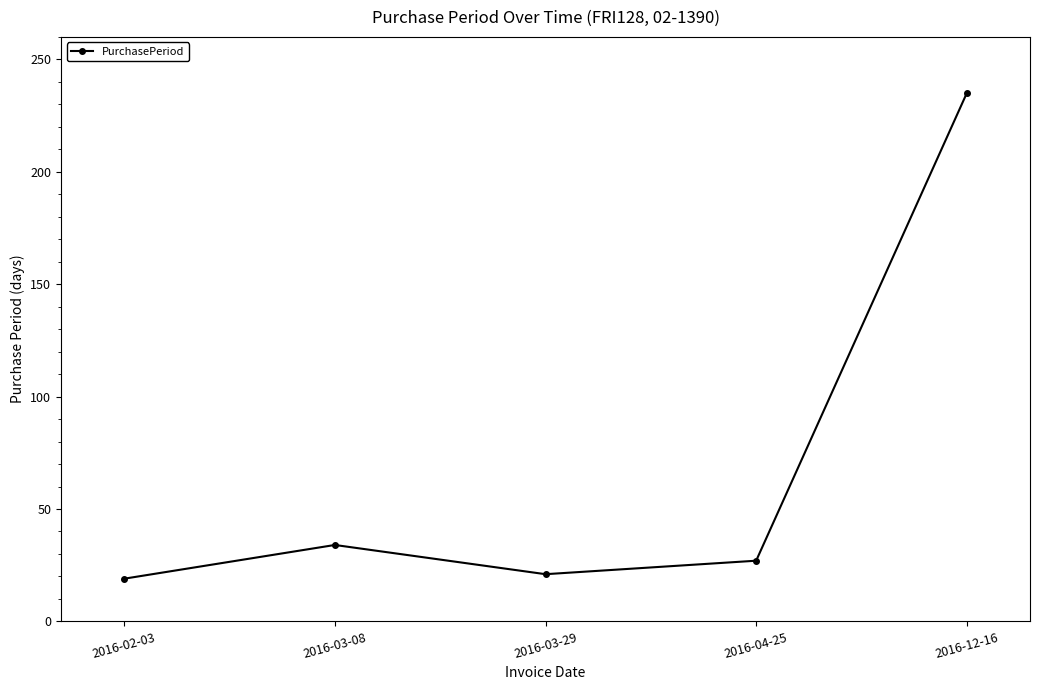

The chart shows a value of 34 at 2016-03-08. True or false?

True